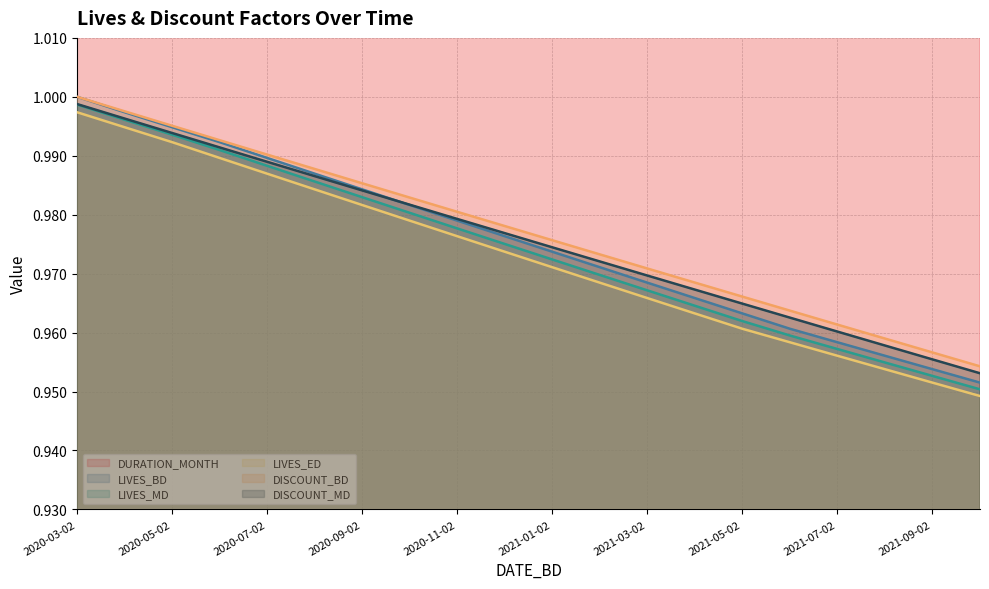

True or false: DISCOUNT_BD and DISCOUNT_MD cross at least once.

False